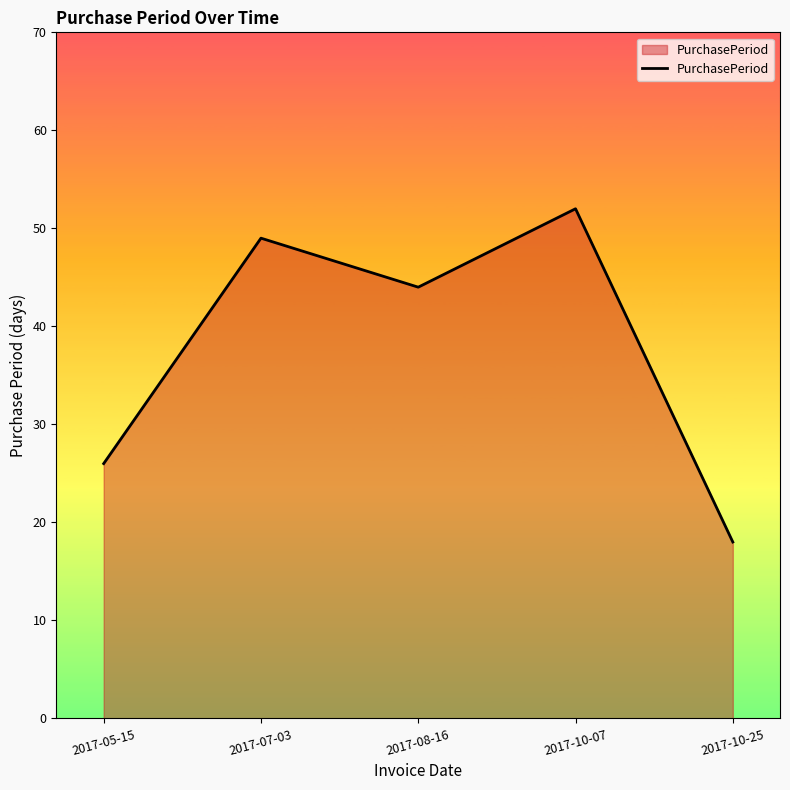

What value does the data have at 2017-10-25?

18